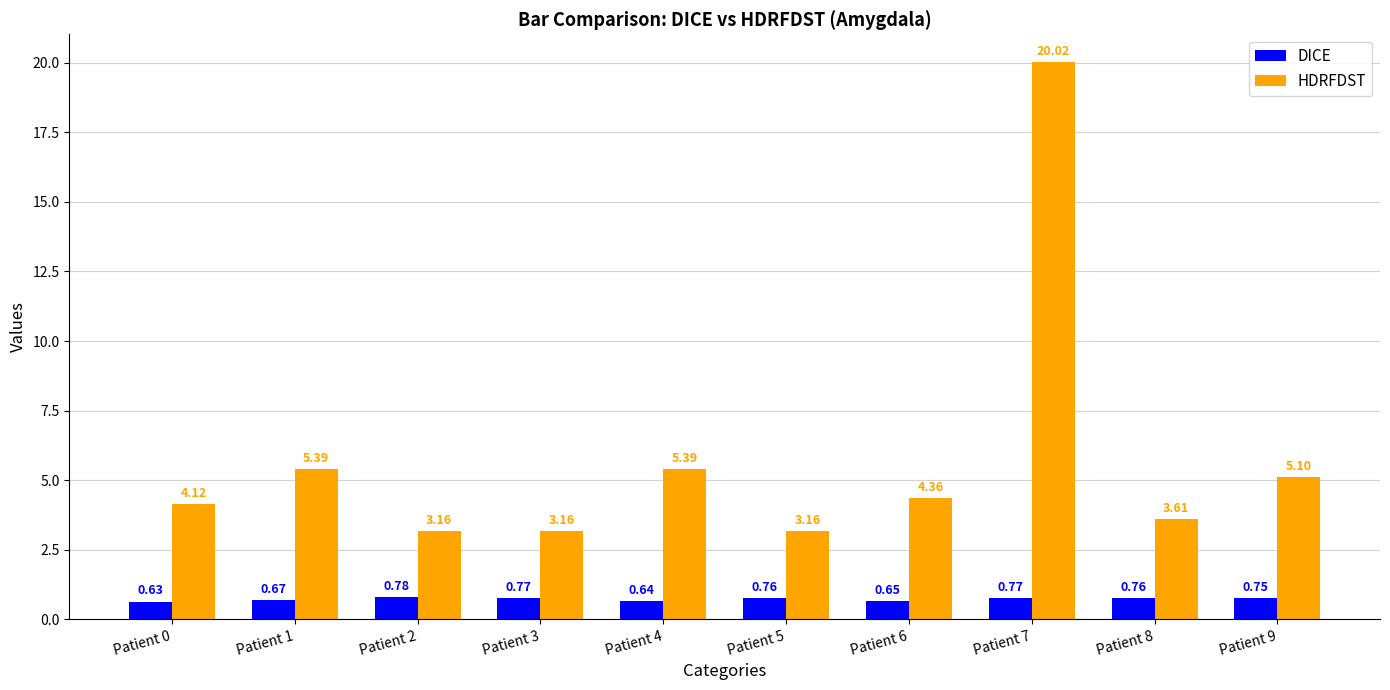

Which series has the largest total across all categories?

HDRFDST